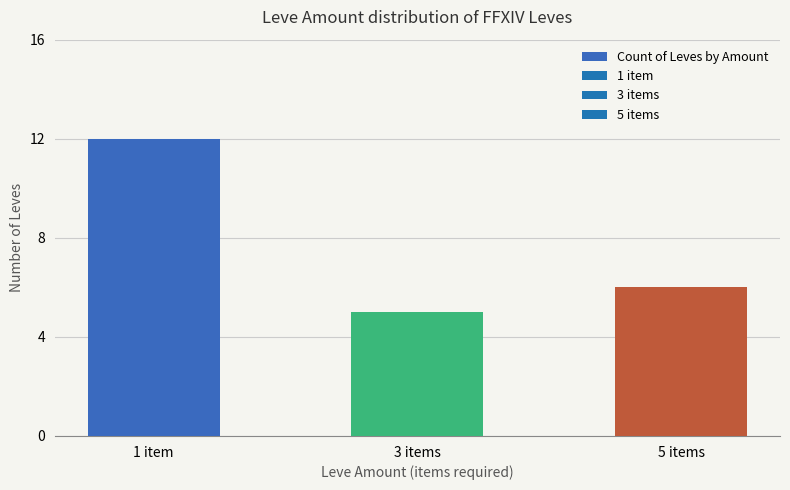

How many data points are less than 6?

1